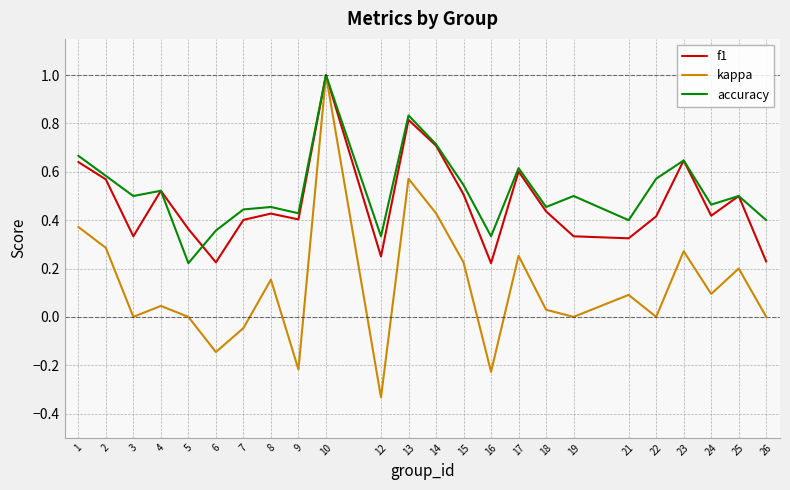

What is the greatest value displayed?

1.0